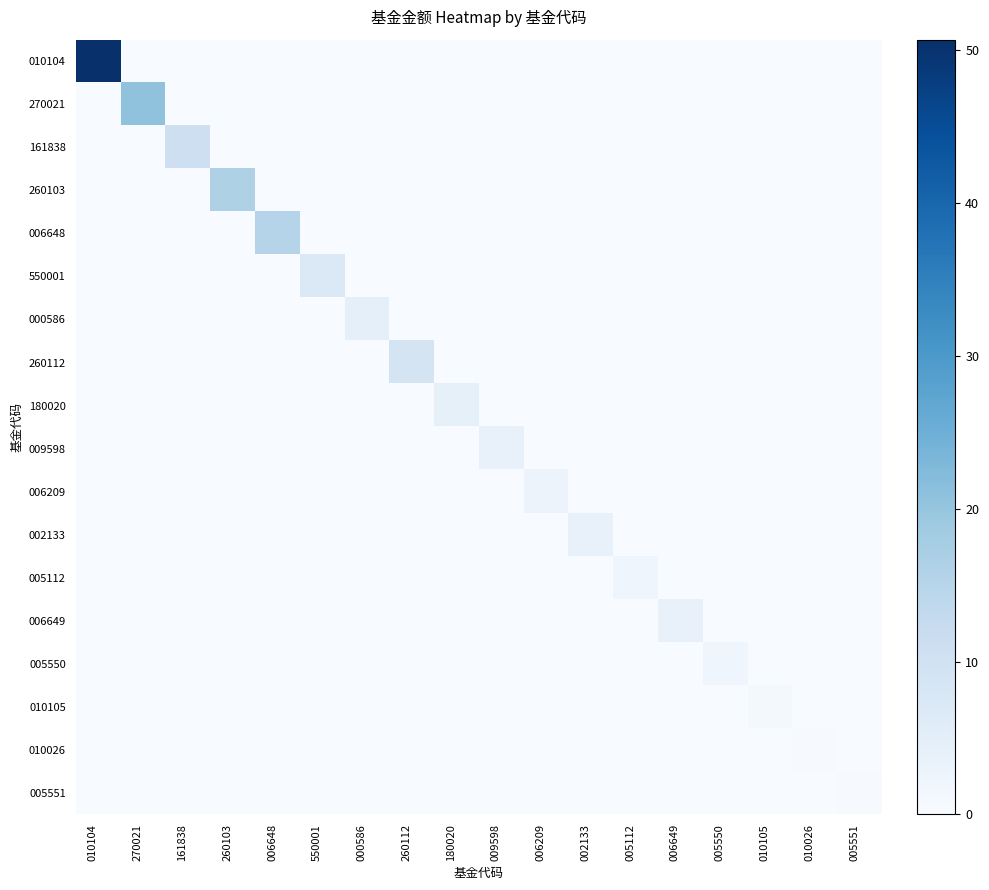

How many series are shown in this chart?

18